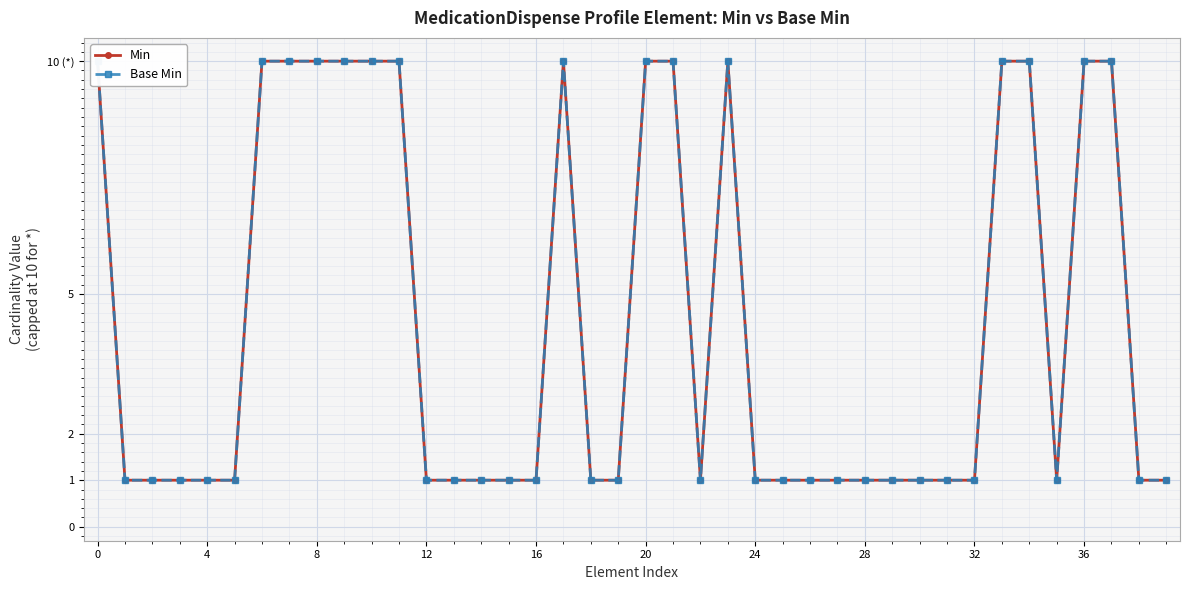

True or false: Base Min and Min intersect in this chart.

False